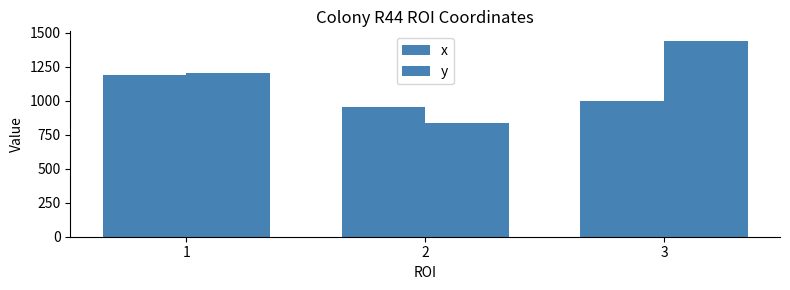

What is the total value across all series at 1?

2392